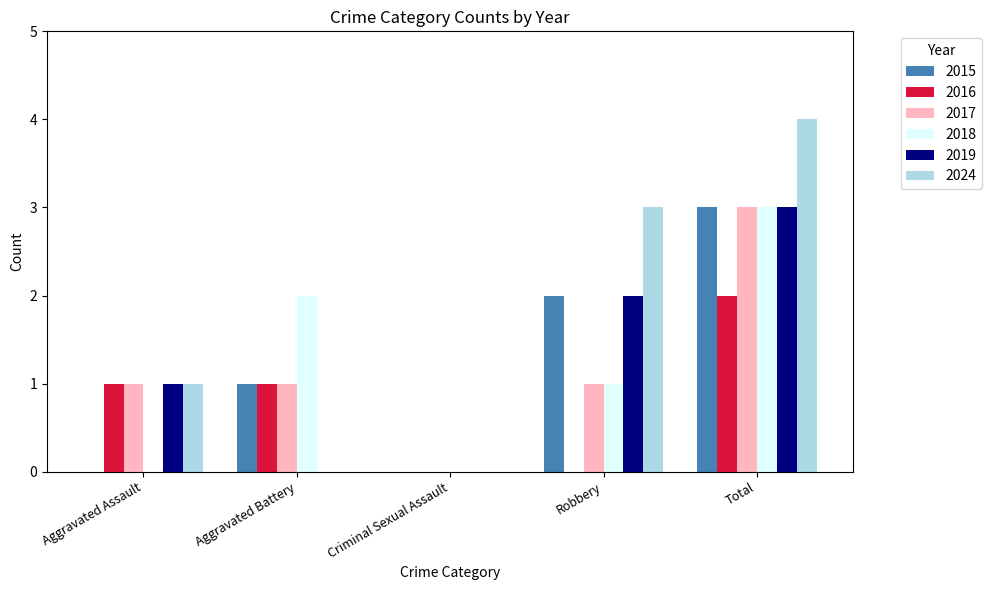

Is it true that 2024 equals 1 at Aggravated Assault?

True